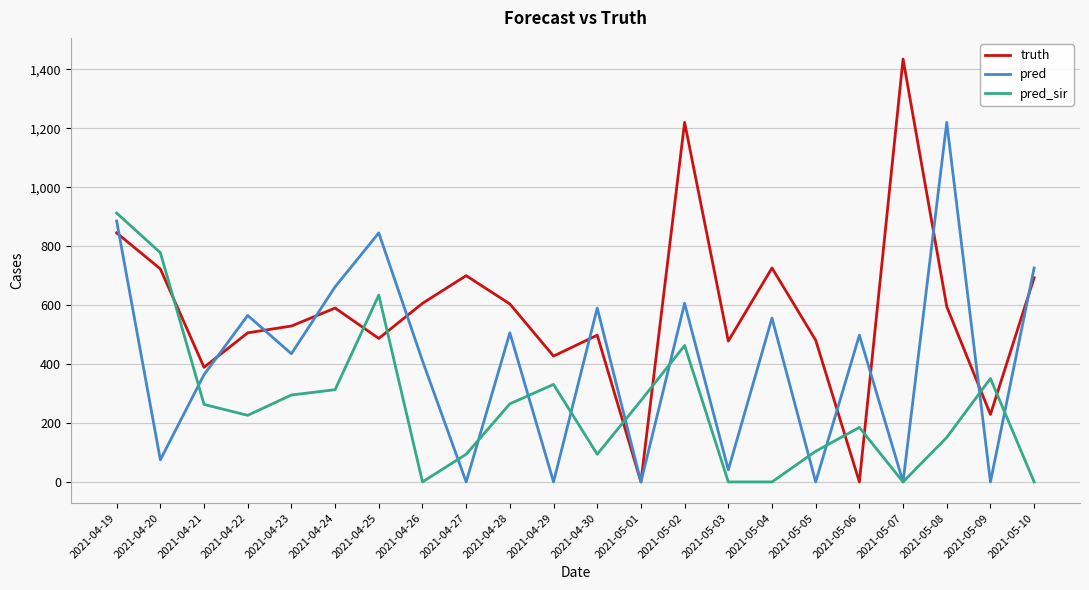

How many lines are shown in the chart?

3